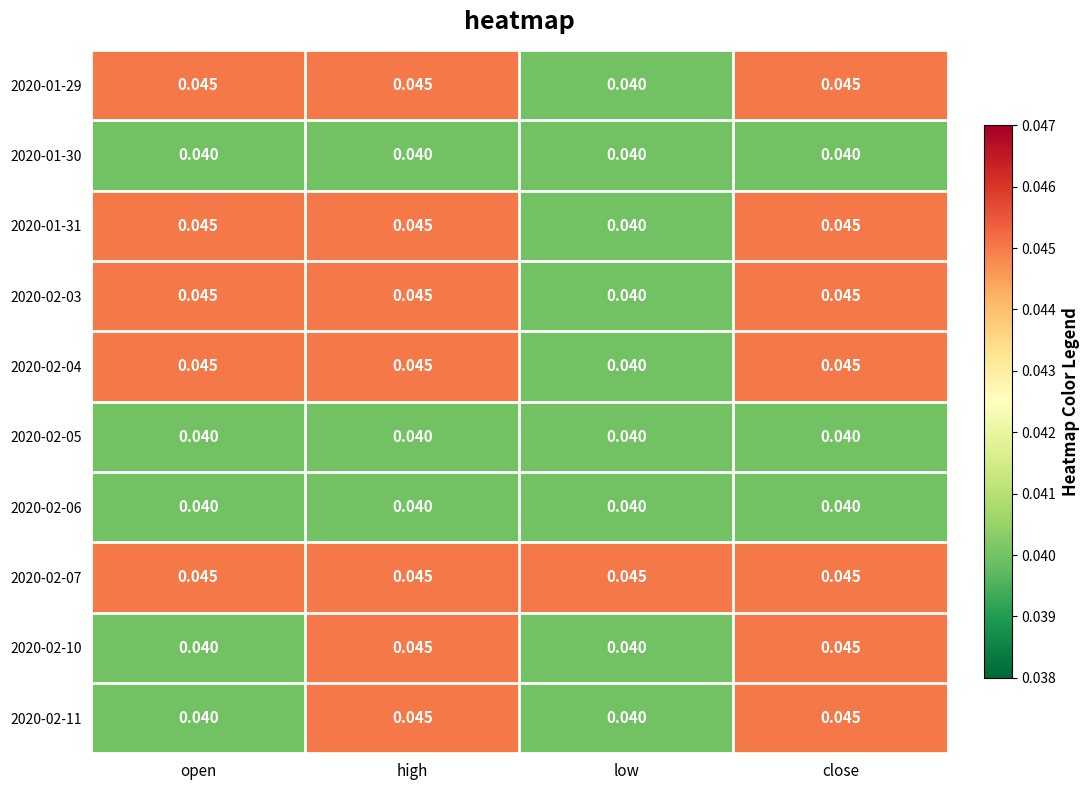

Is the value of 2020-01-31 at open greater than the value of 2020-02-03 at low?

Yes